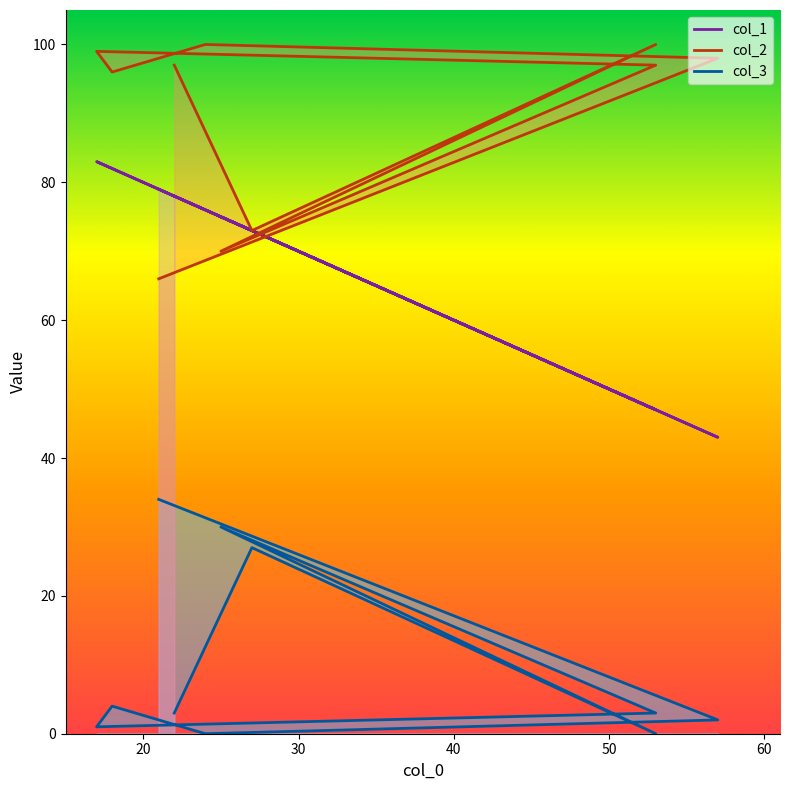

Count the number of data series in this chart.

3